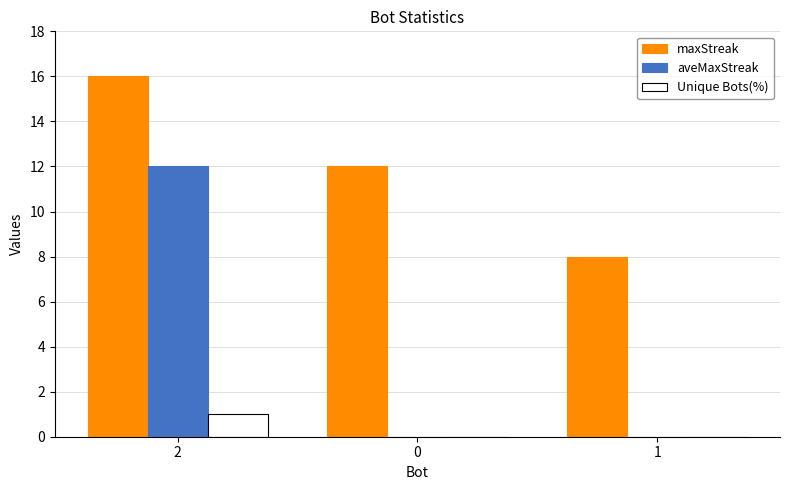

Which series has the largest total across all categories?

maxStreak